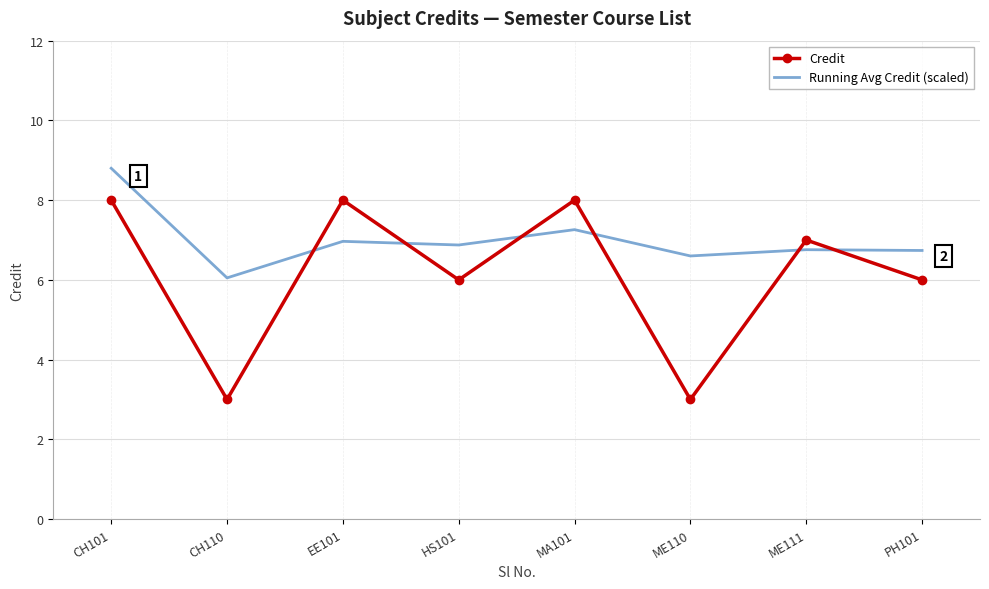

Between which two adjacent categories do Credit and Running Avg Credit (scaled) first intersect?

CH110 and EE101